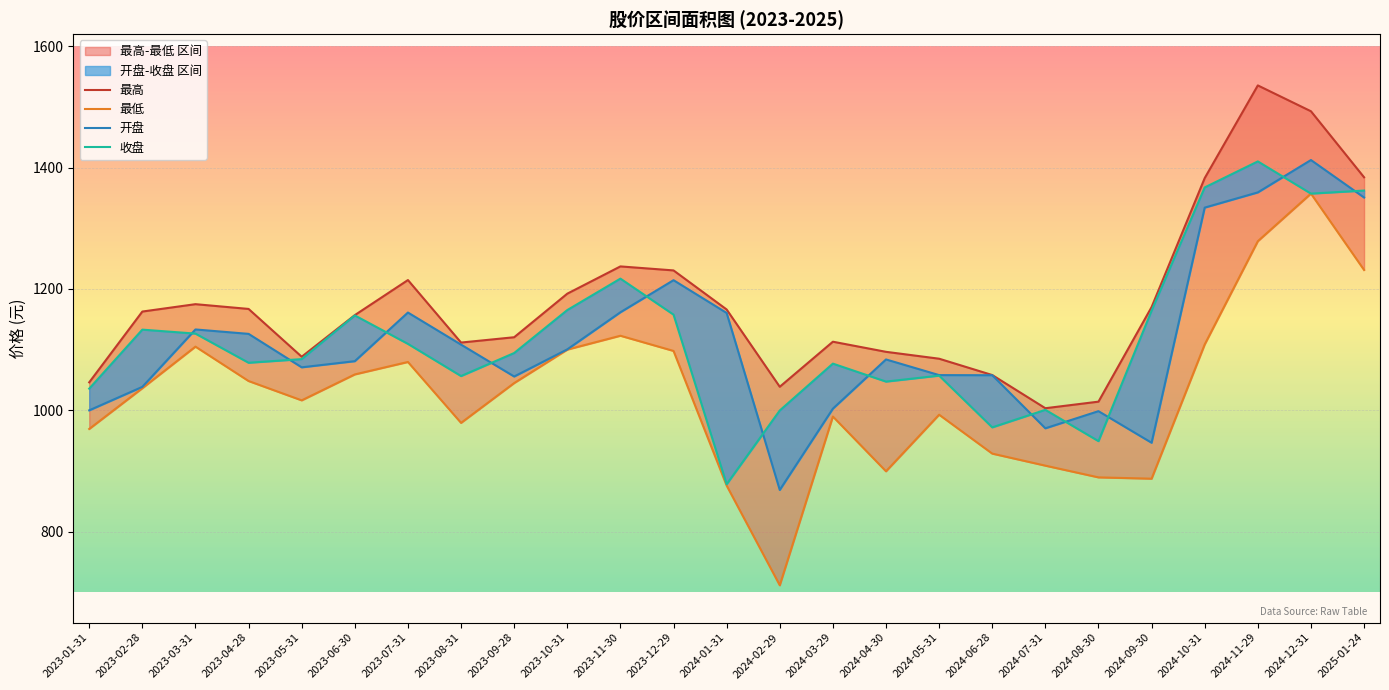

What is the sum of the 收盘 values at 2024-01-31 and 2023-08-31?

1934.3